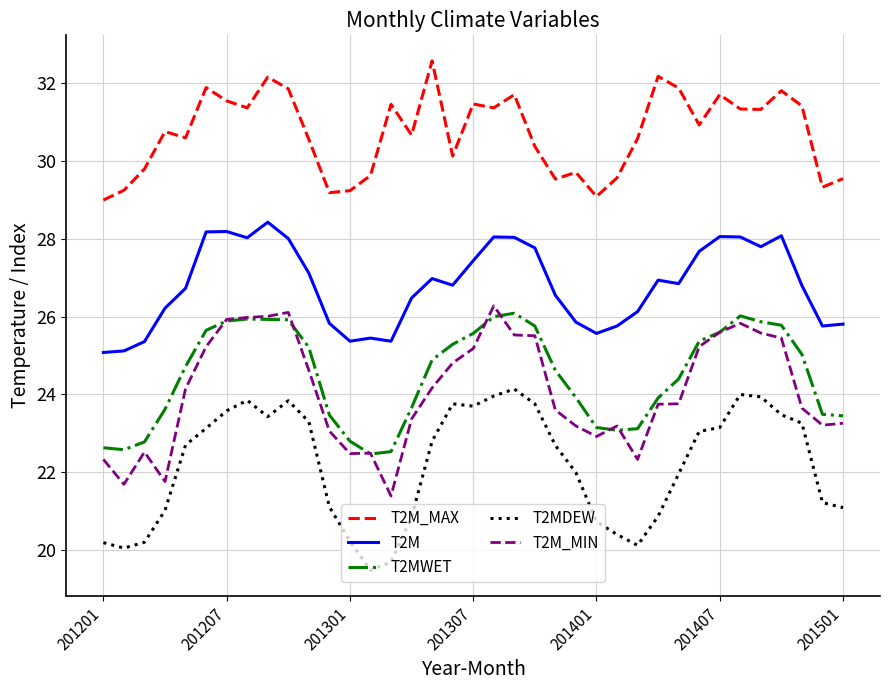

Which series has the largest total across all categories?

T2M_MAX